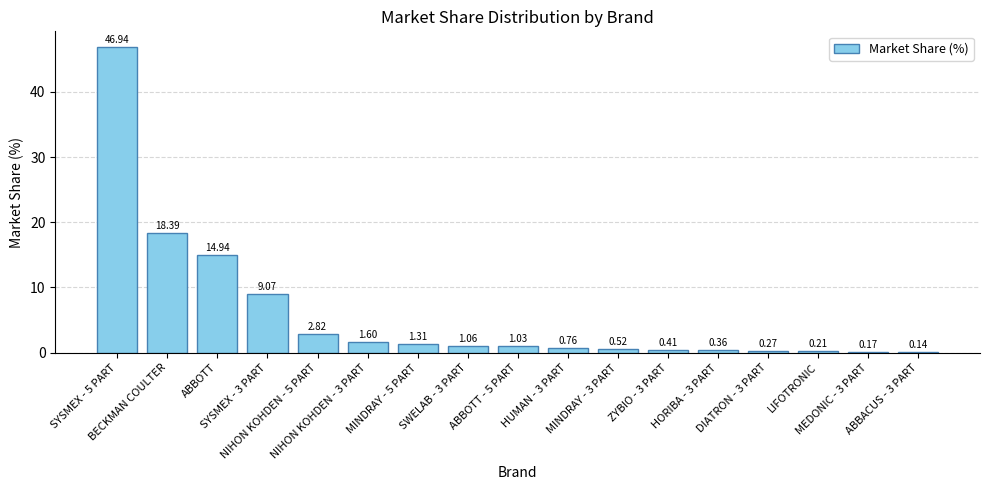

What is the sum of all values?

100.0